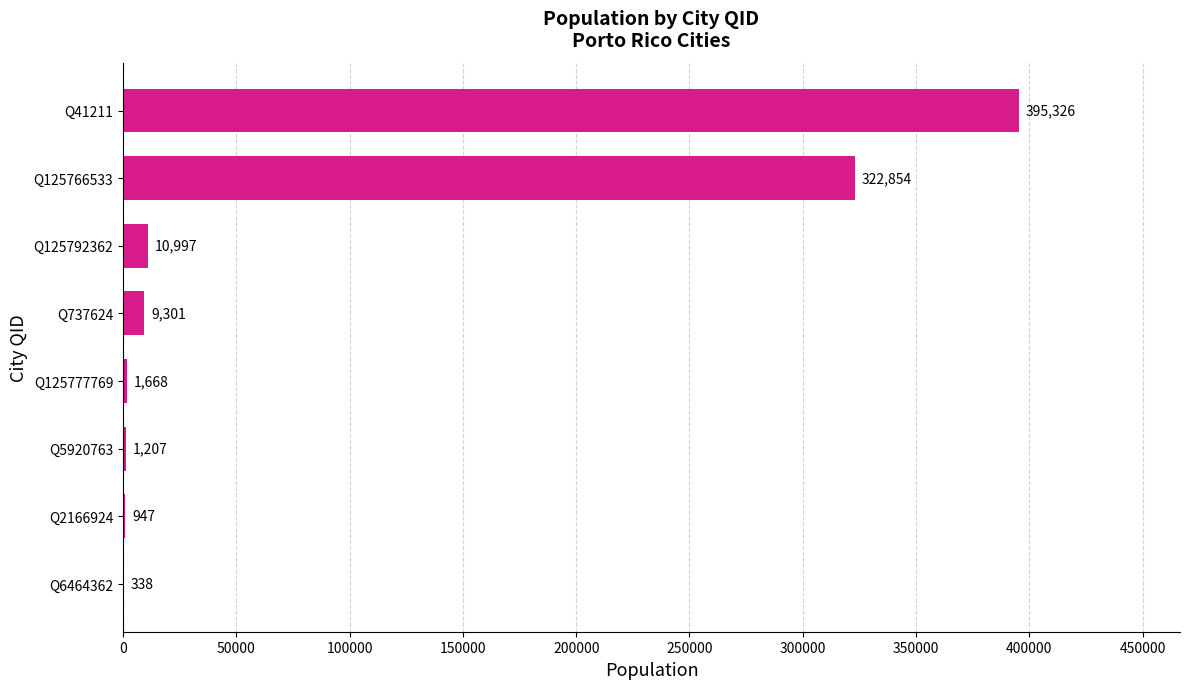

What is the change in value from Q6464362 to Q125777769?

+1330